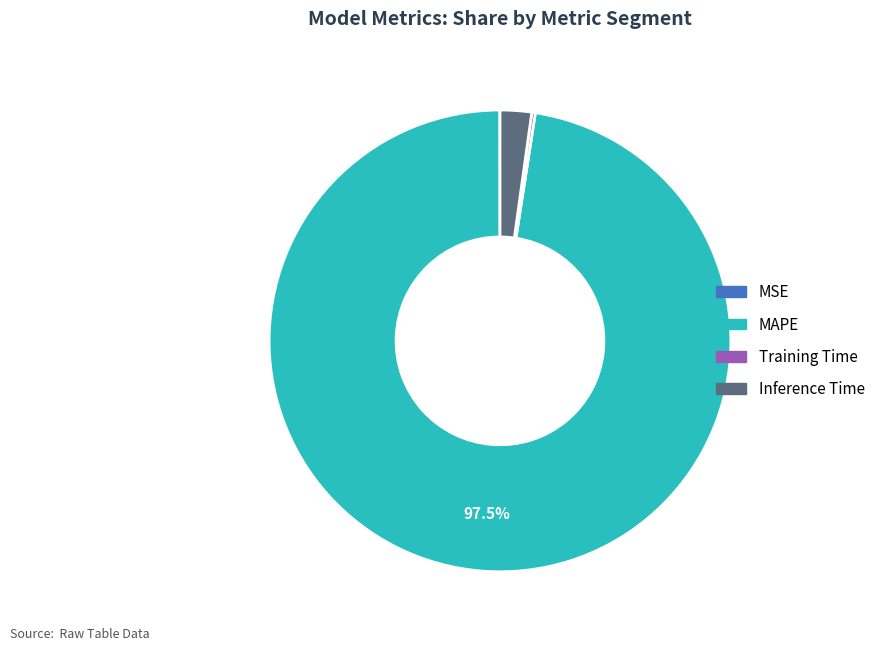

Between MAPE and Inference Time, which is larger?

MAPE